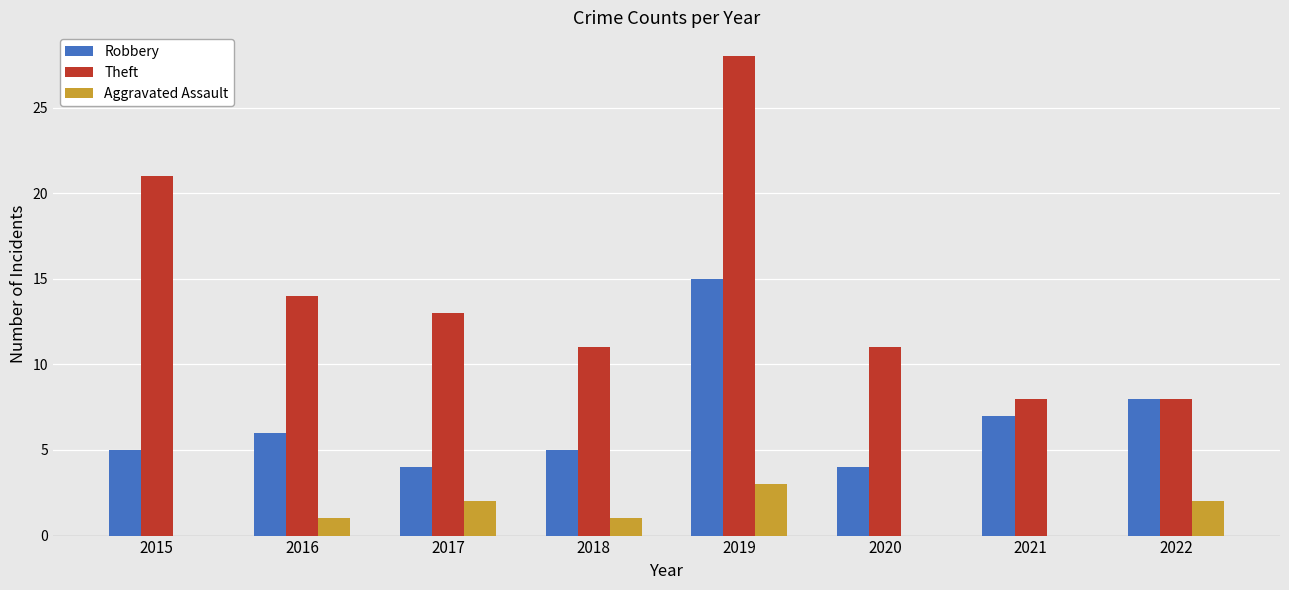

Are the bars horizontal?

No